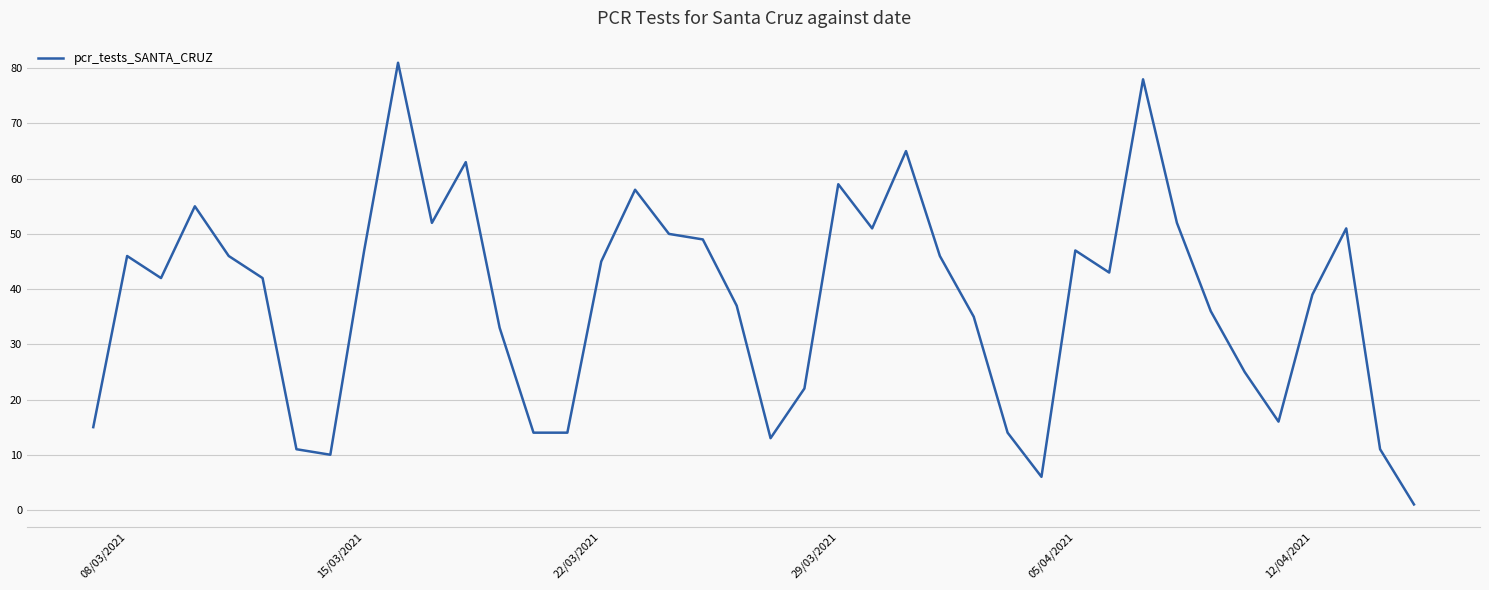

What is the maximum value shown in the chart?

81